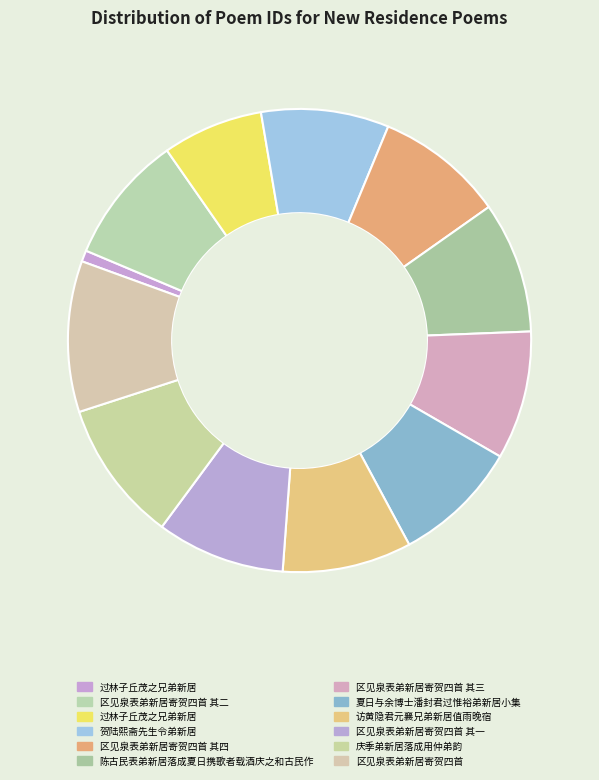

Which slice is the largest?

区见泉表弟新居寄贺四首